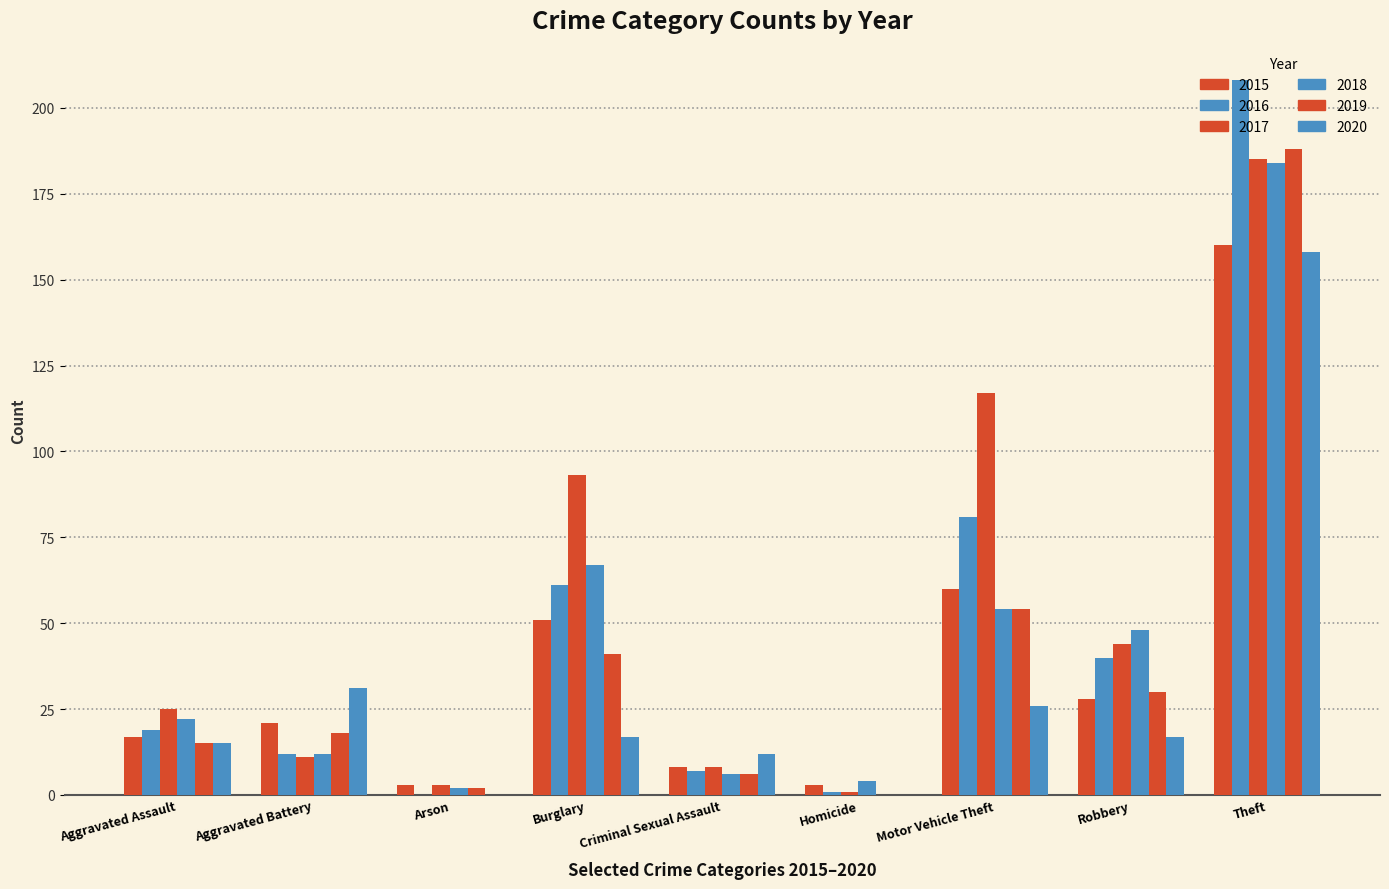

Count the number of categories in the chart.

9